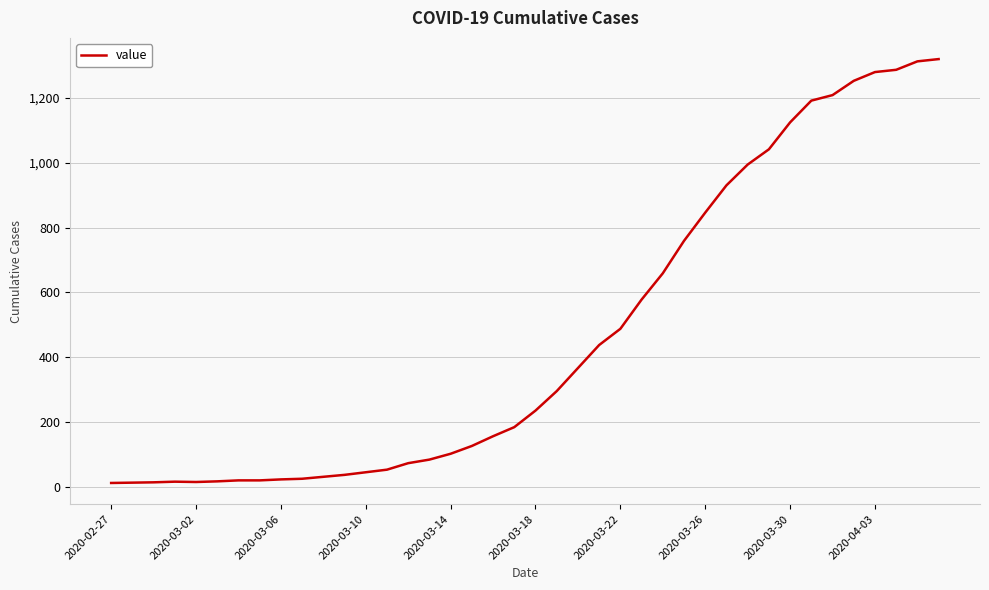

What is the difference between the second highest and minimum values?

1299